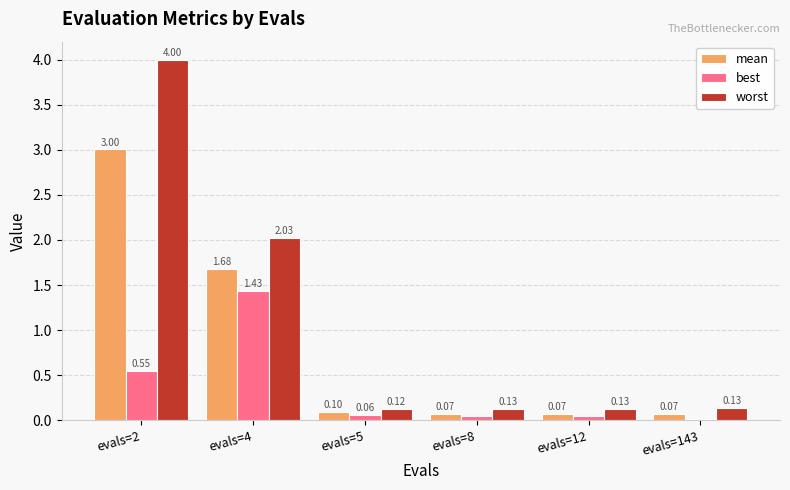

Which series changed the most between evals=12 and evals=143?

best